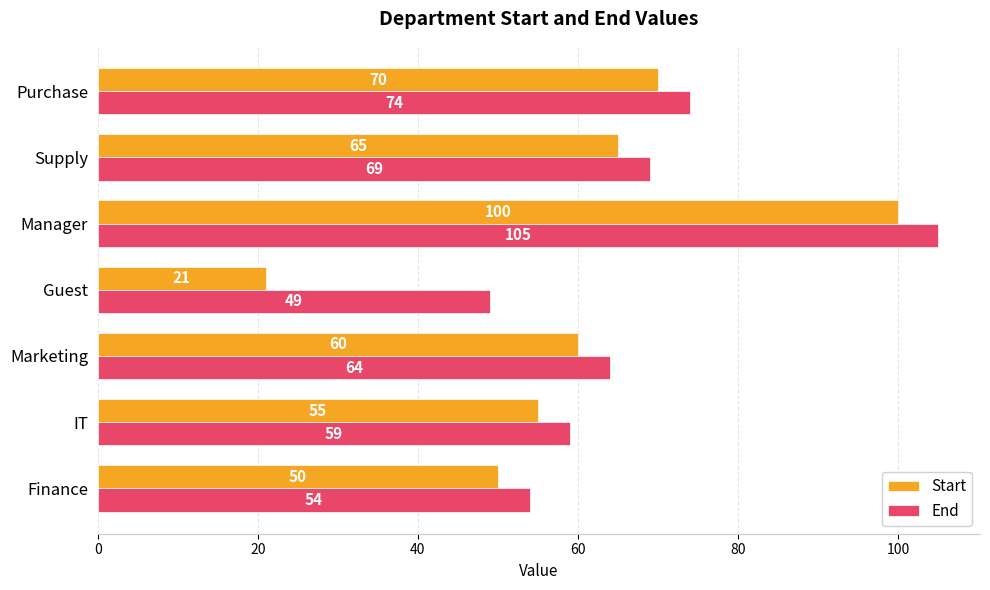

What are all the series names shown in the legend?

Start, End